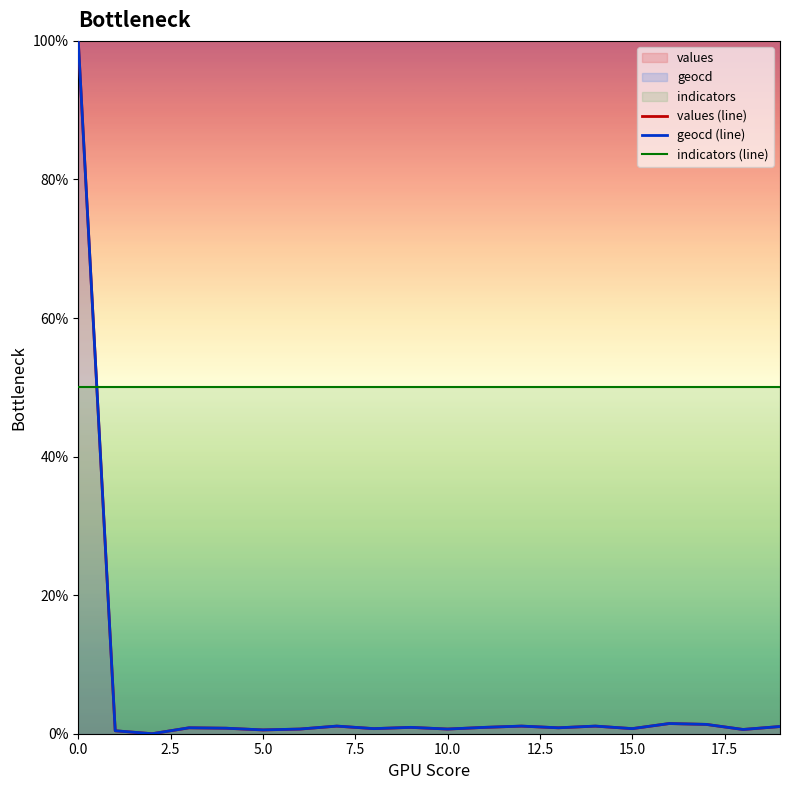

How many data points in values (line) are above 0?

19